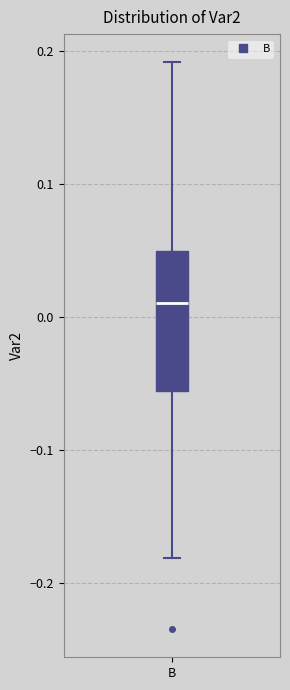

Where is the lower edge of the box for B on the y-axis? The values are not printed on the chart, so give them approximately, as read against the axis.

-0.06